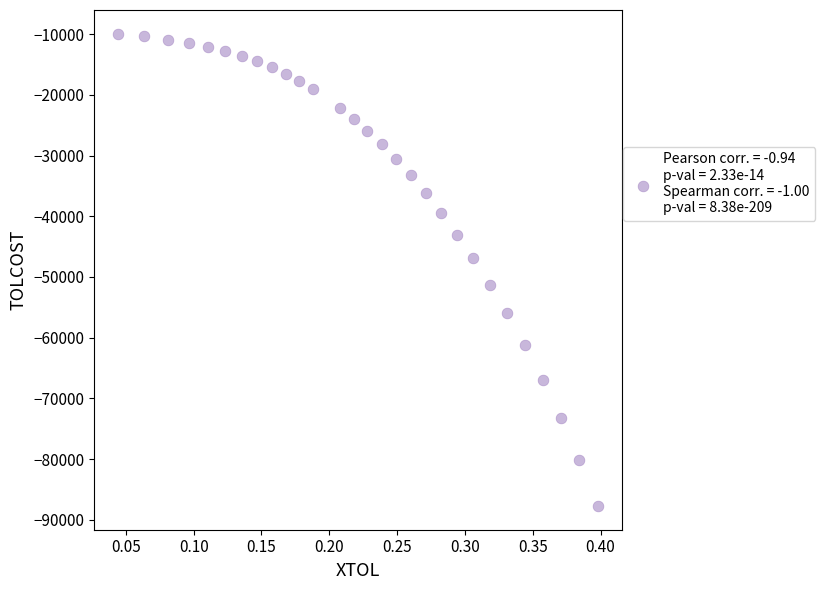

What is the range of Y values (max minus min)?

77792.4